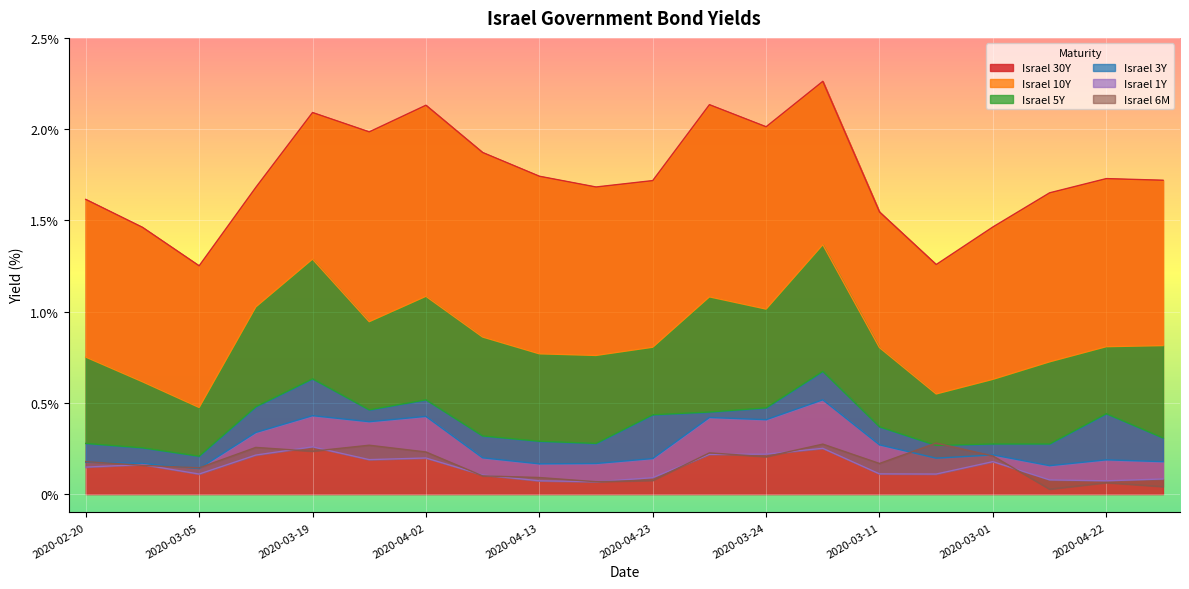

At which category is the sum across all series the highest?

2020-03-18